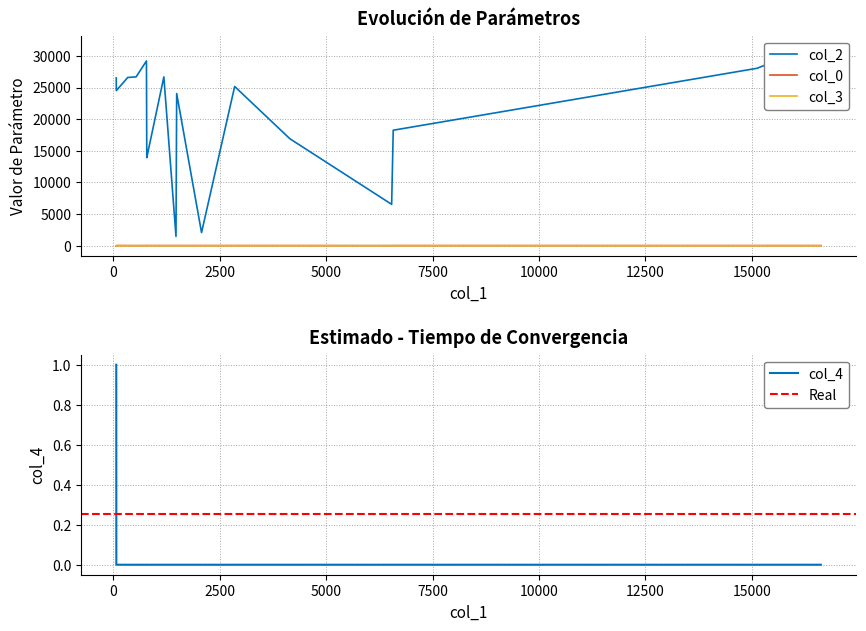

What is the difference between the second highest and second lowest values in the x series?

15431.0